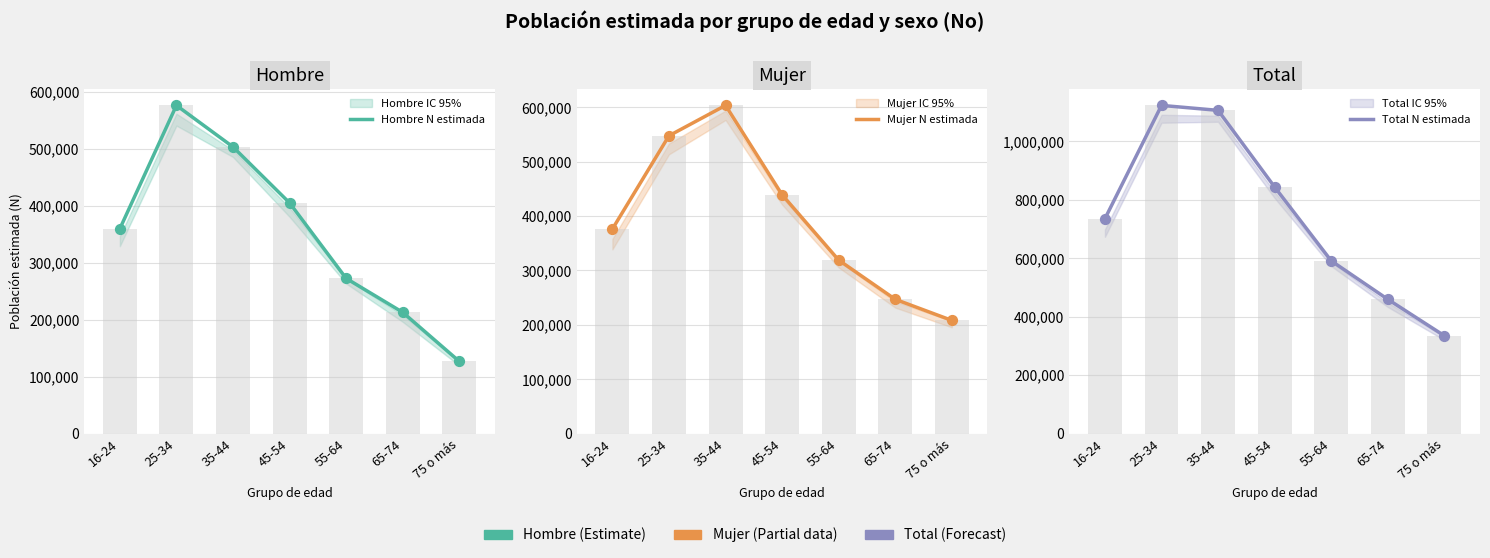

Which series has the largest total across all categories?

Total N estimada